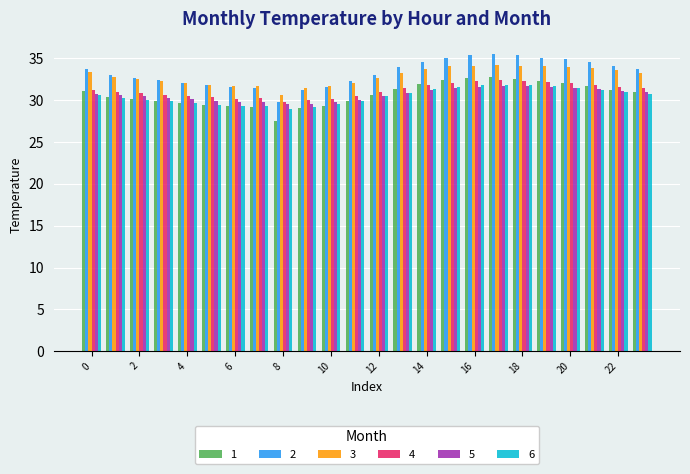

What is the average value of the 1 series?

30.7